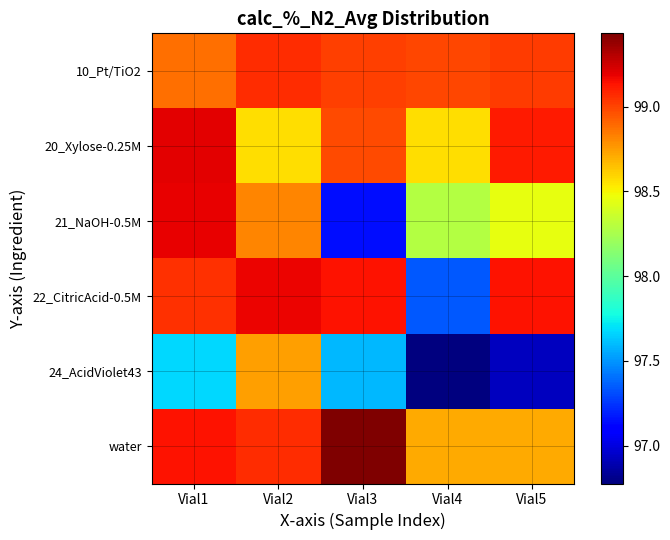

Which category has the lowest value in the 21_NaOH-0.5M series?

Vial3